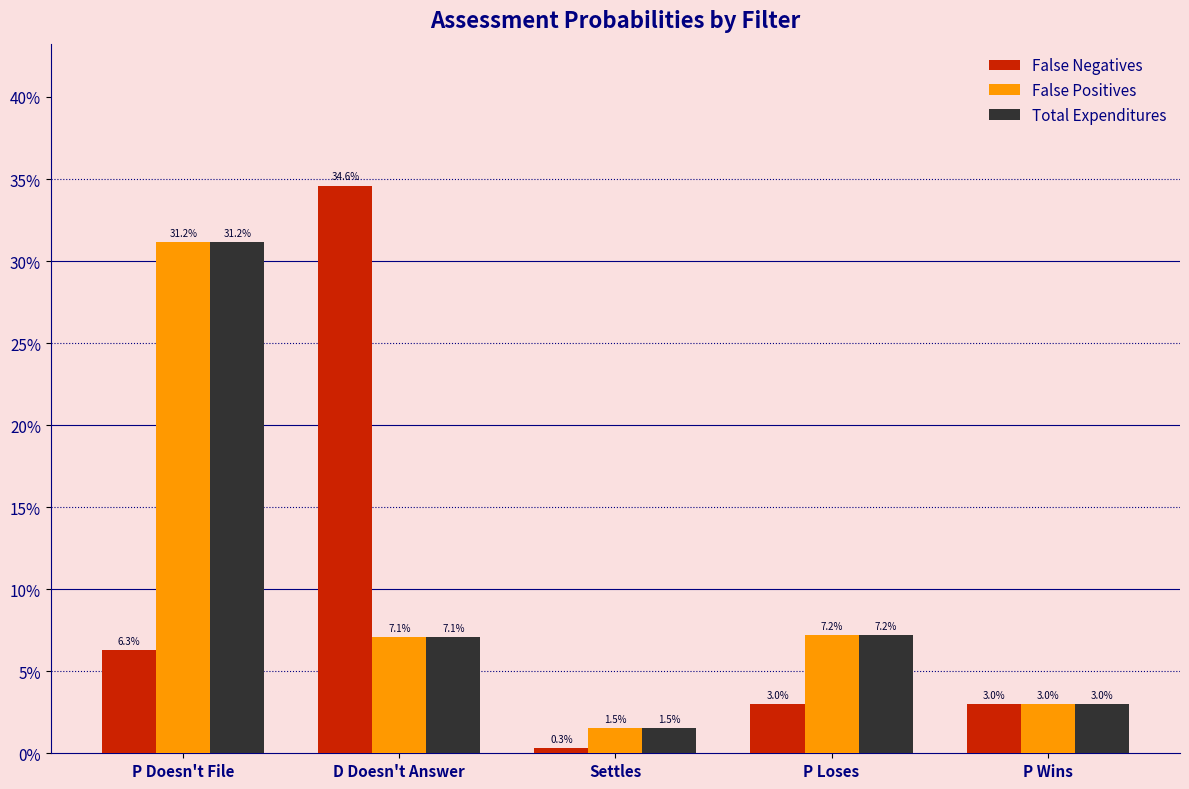

True or false: Total Expenditures has a value of 0.0 at P Loses.

False